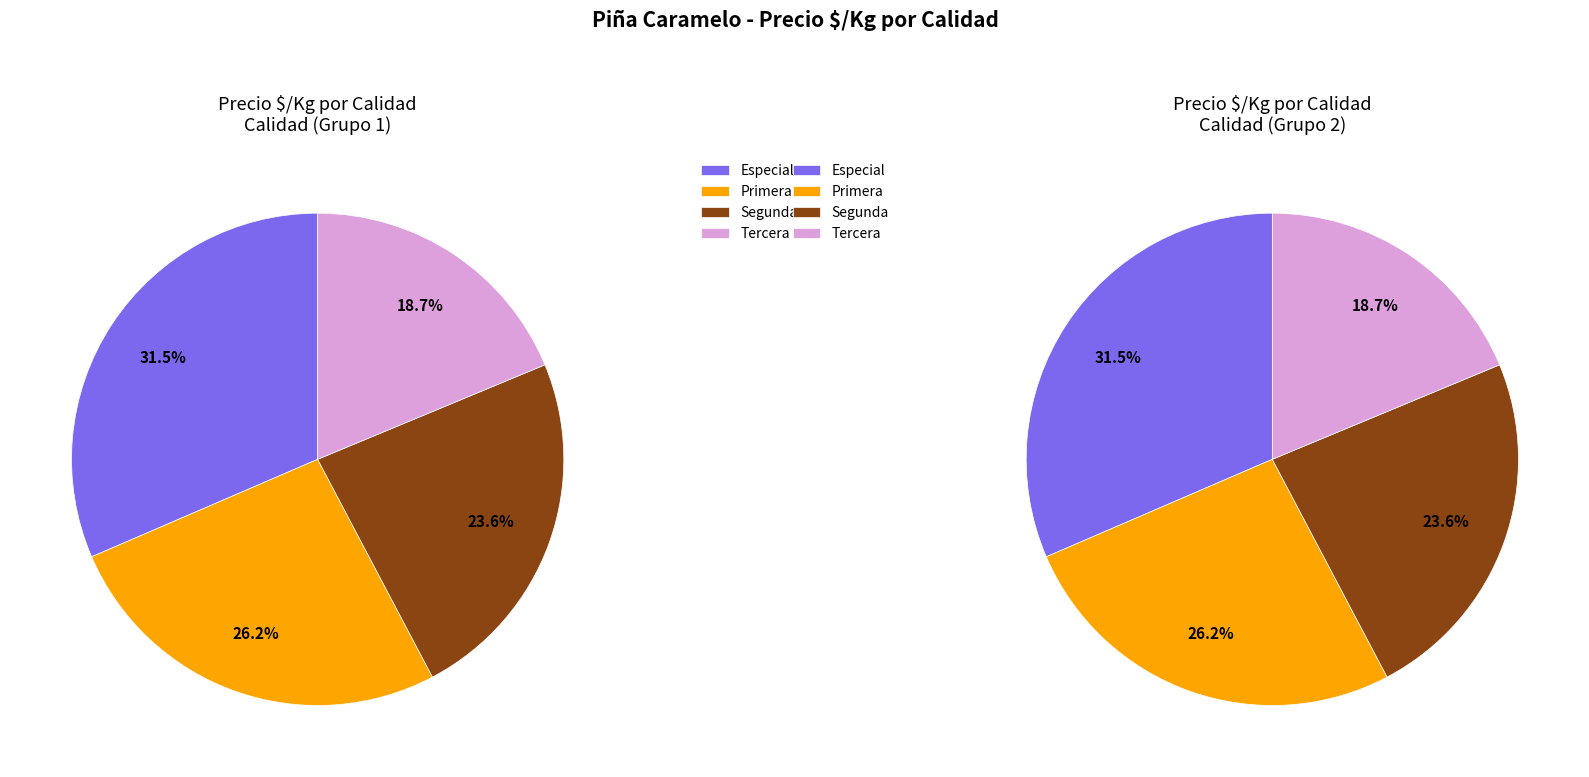

Is there any slice that represents more than half of the pie?

No